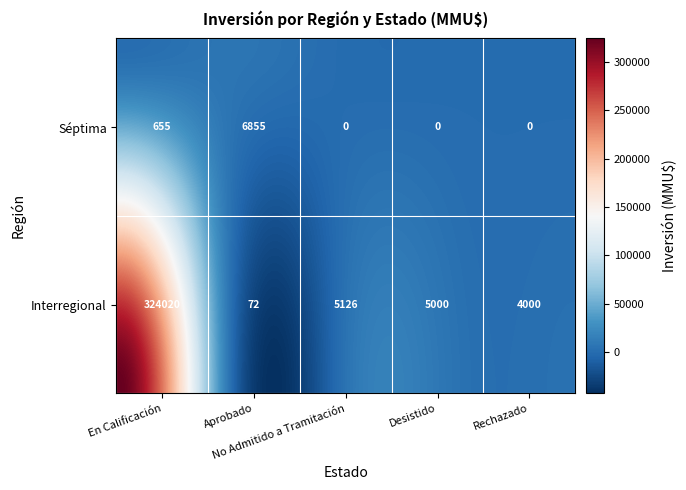

The value of 7 at 3 is 0. True or false?

True